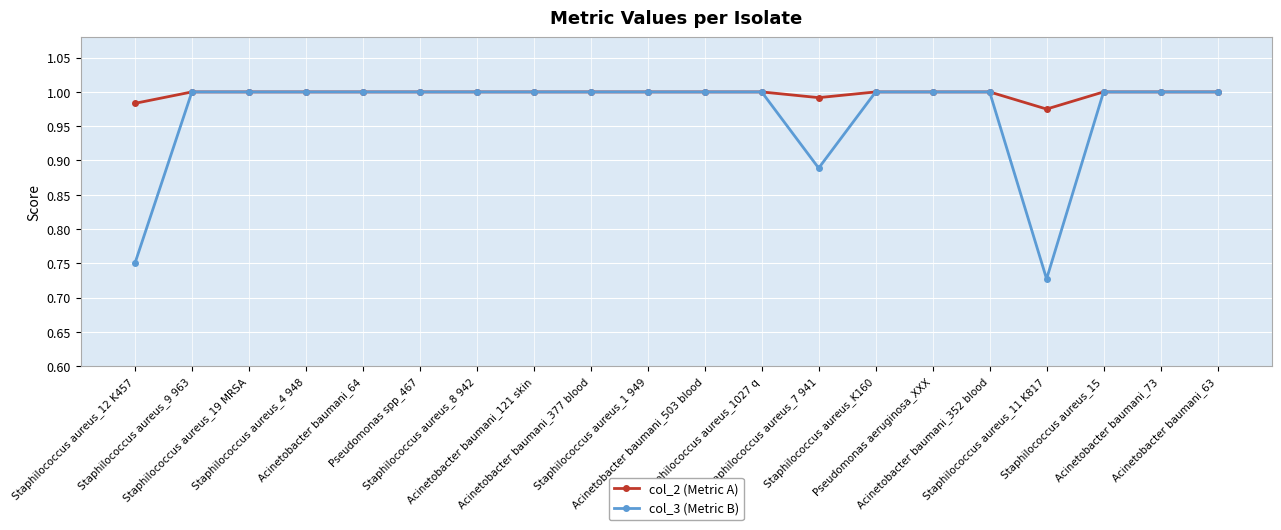

Which series has the largest range (max minus min)?

col_3 (Metric B)